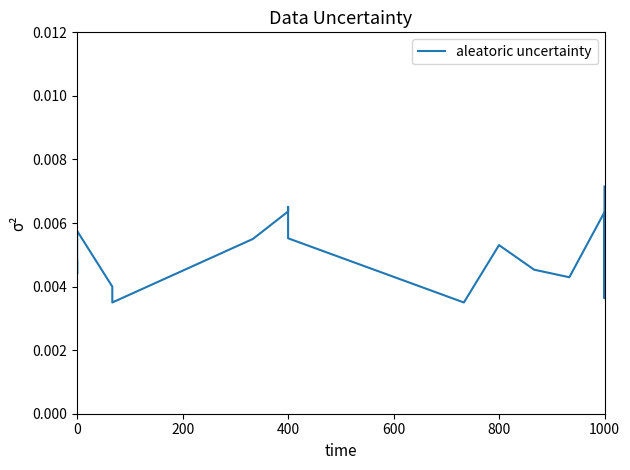

Does the chart display data point markers on the line(s)?

No